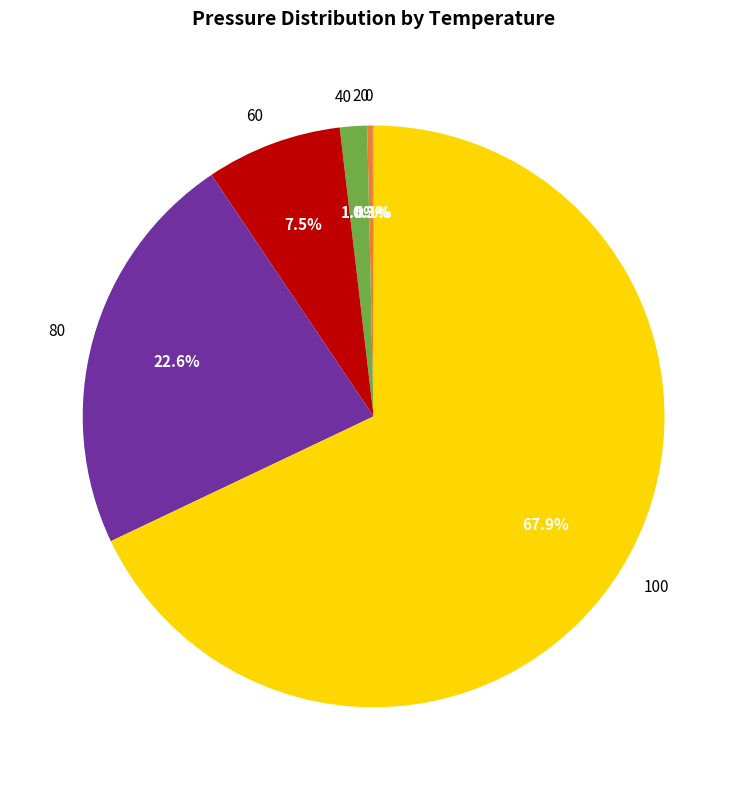

Does any single category account for the majority?

Yes